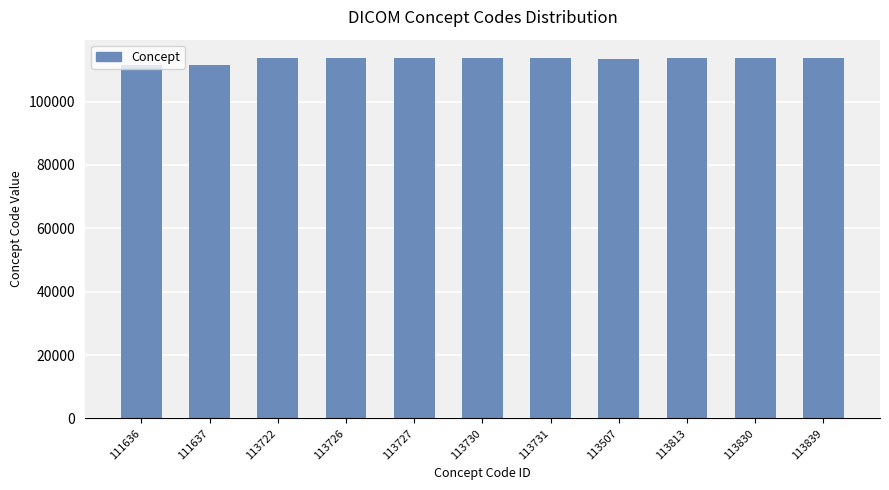

Is it true that the value at 113830 is 170864?

False